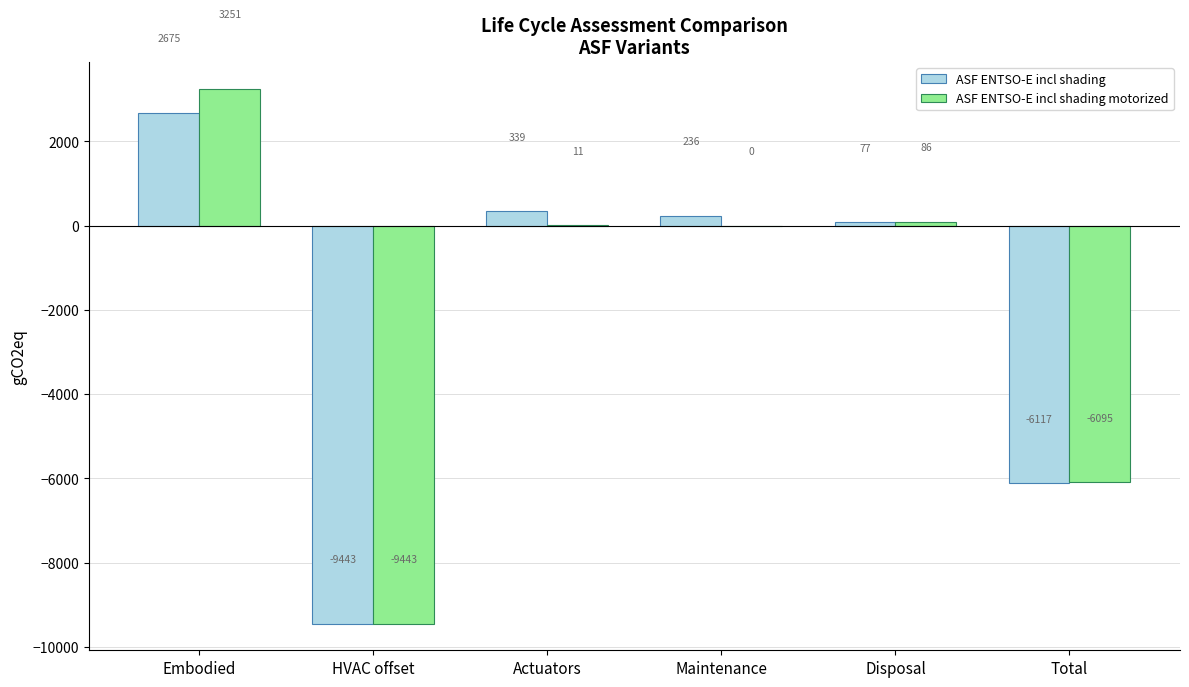

Which label corresponds to the largest value in the chart?

Embodied